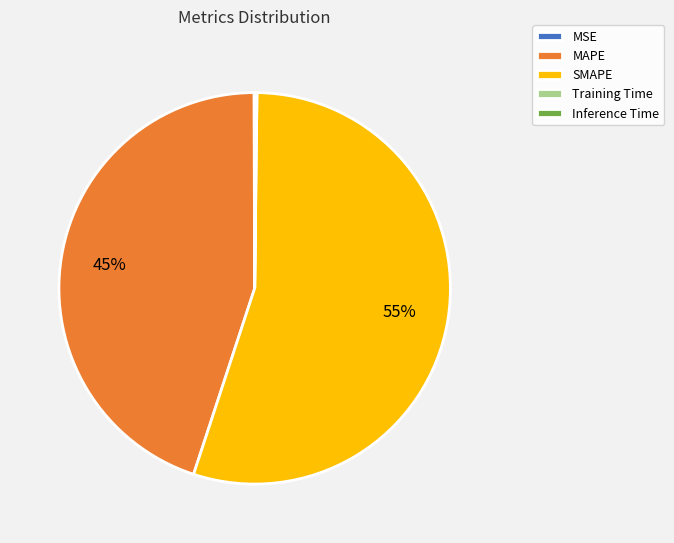

Do MAPE and SMAPE together represent more than half of the pie?

Yes